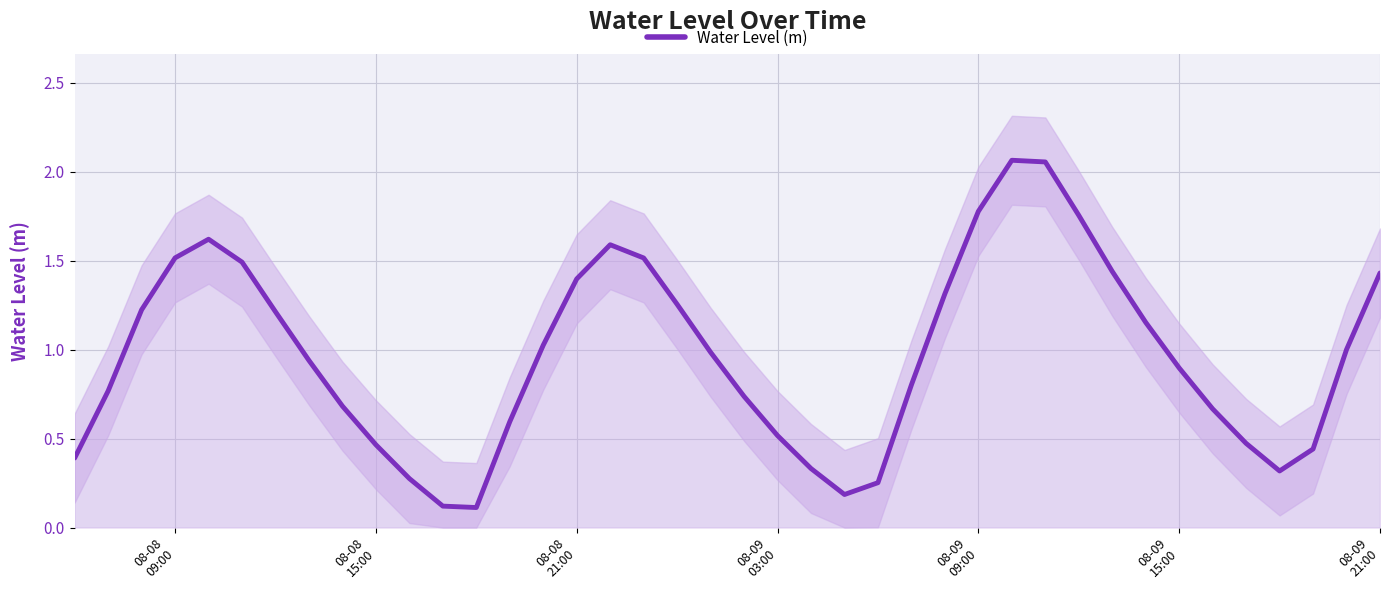

What is the average value?

1.0